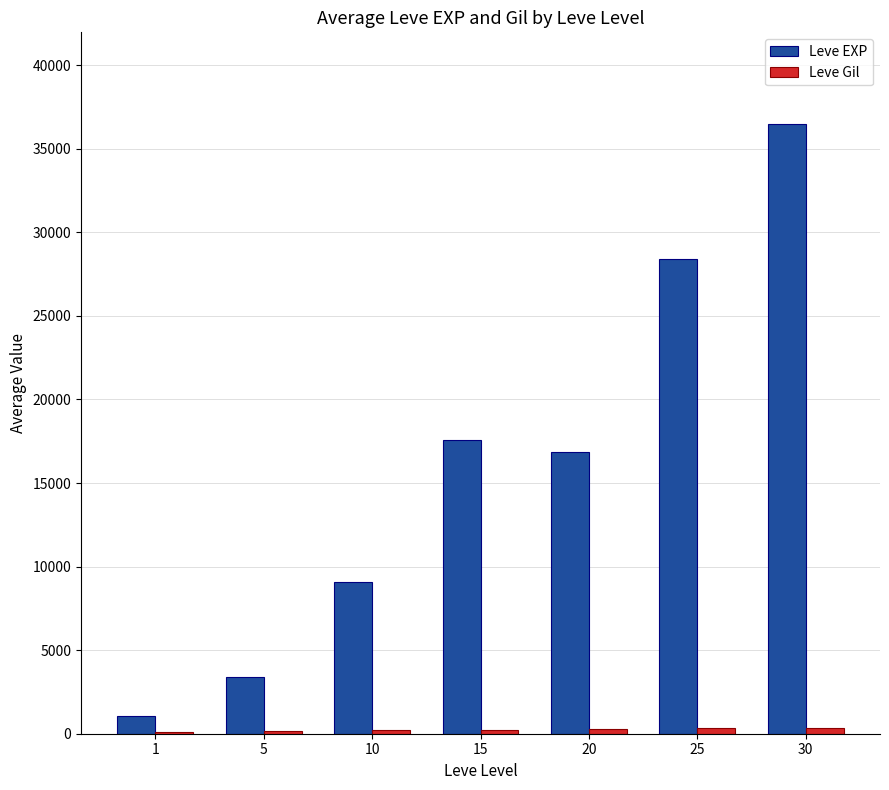

The value of Leve EXP at 20 is 27778.2. True or false?

False